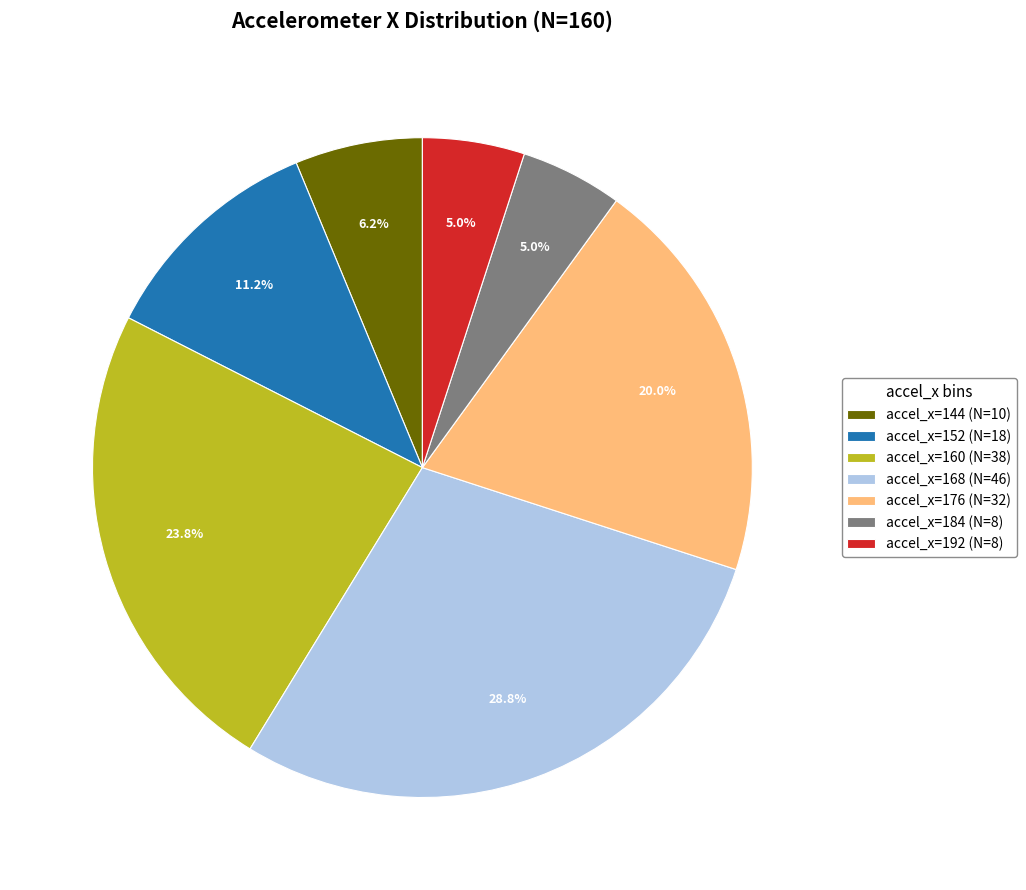

Do accel_x=184 (N=8) and accel_x=160 (N=38) together represent more than half of the pie?

No